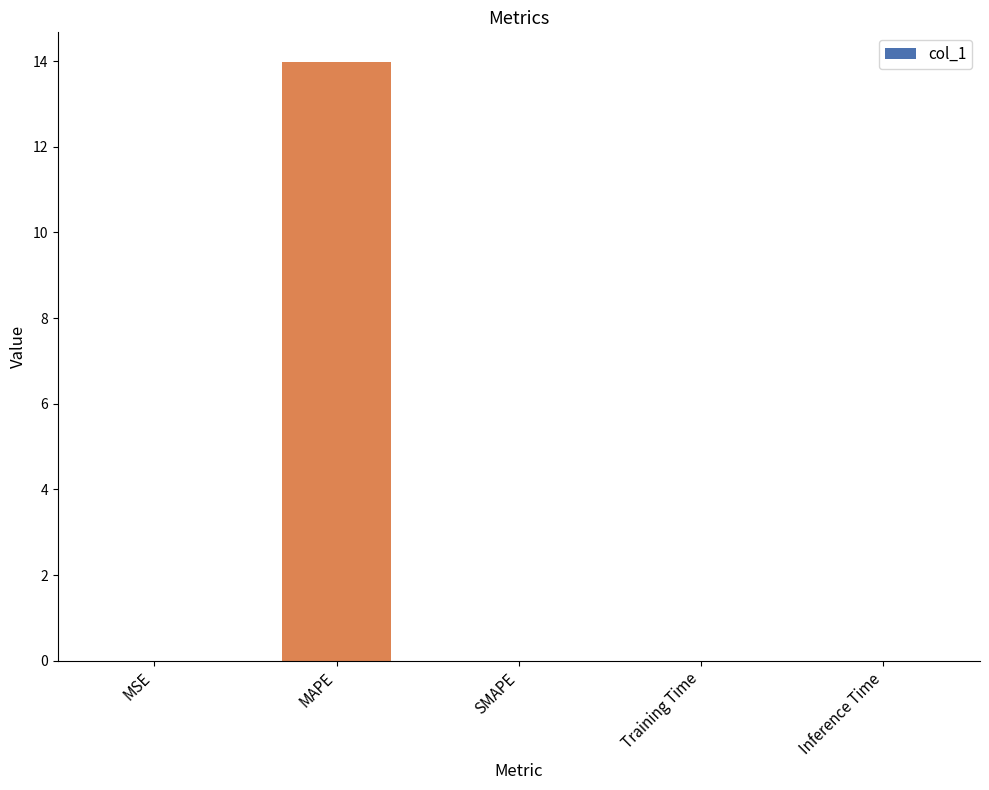

What is the sum of all values?

14.0